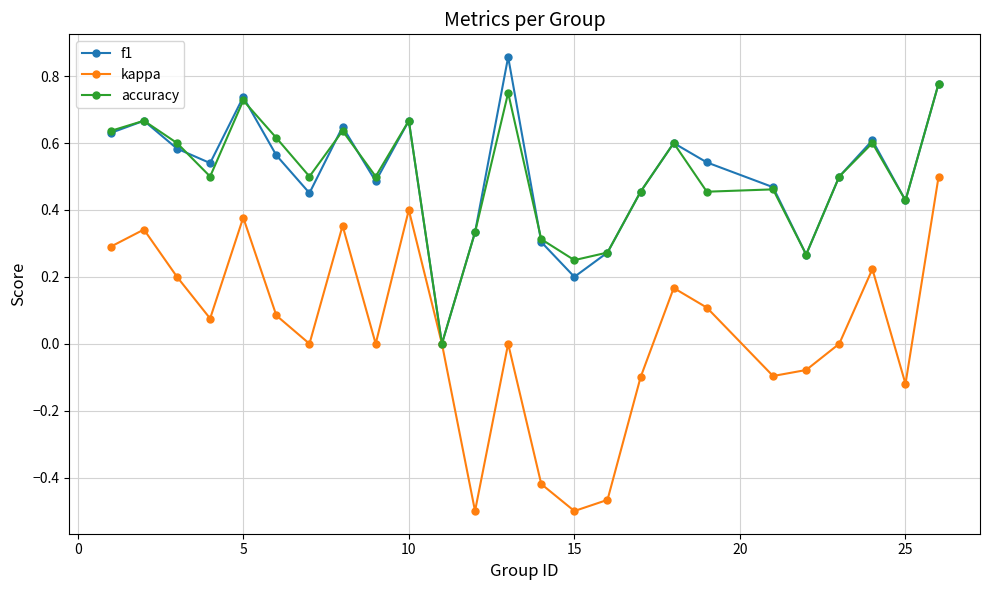

What is the sum of all accuracy values?

12.5